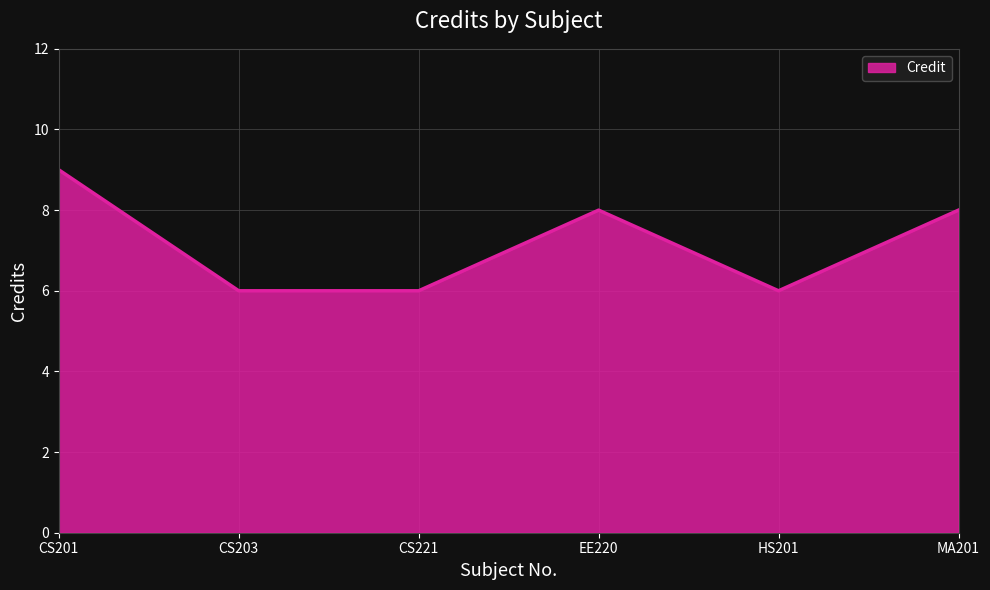

What is the ratio of the value at CS221 to the value at CS203?

1.0